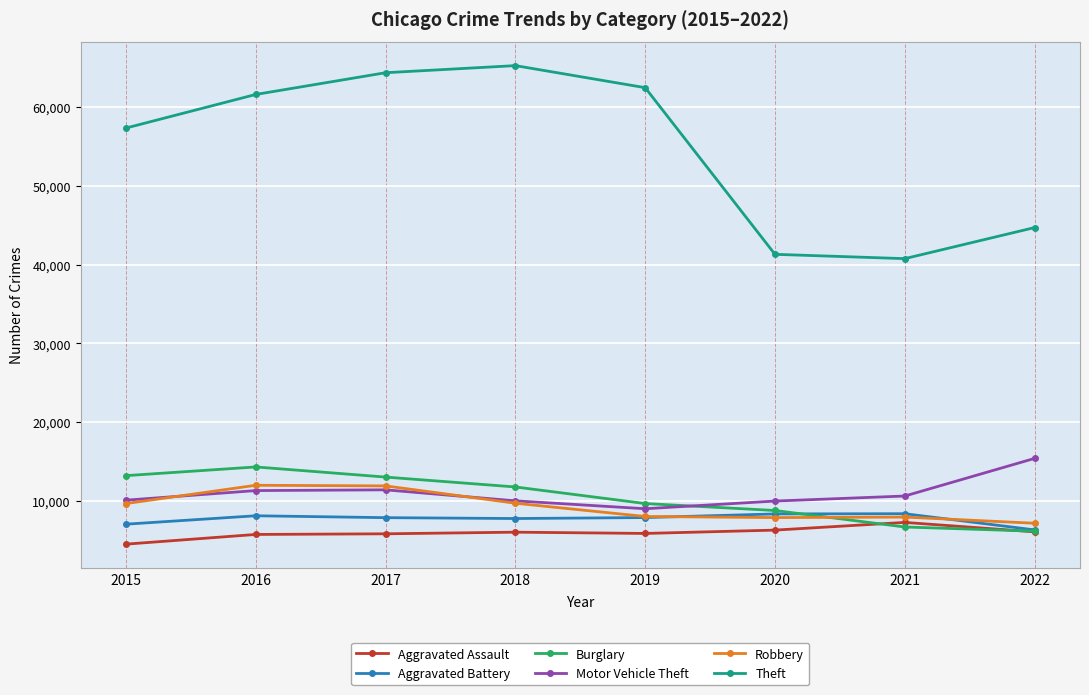

The Theft series shows 44703 at 2022. True or false?

True